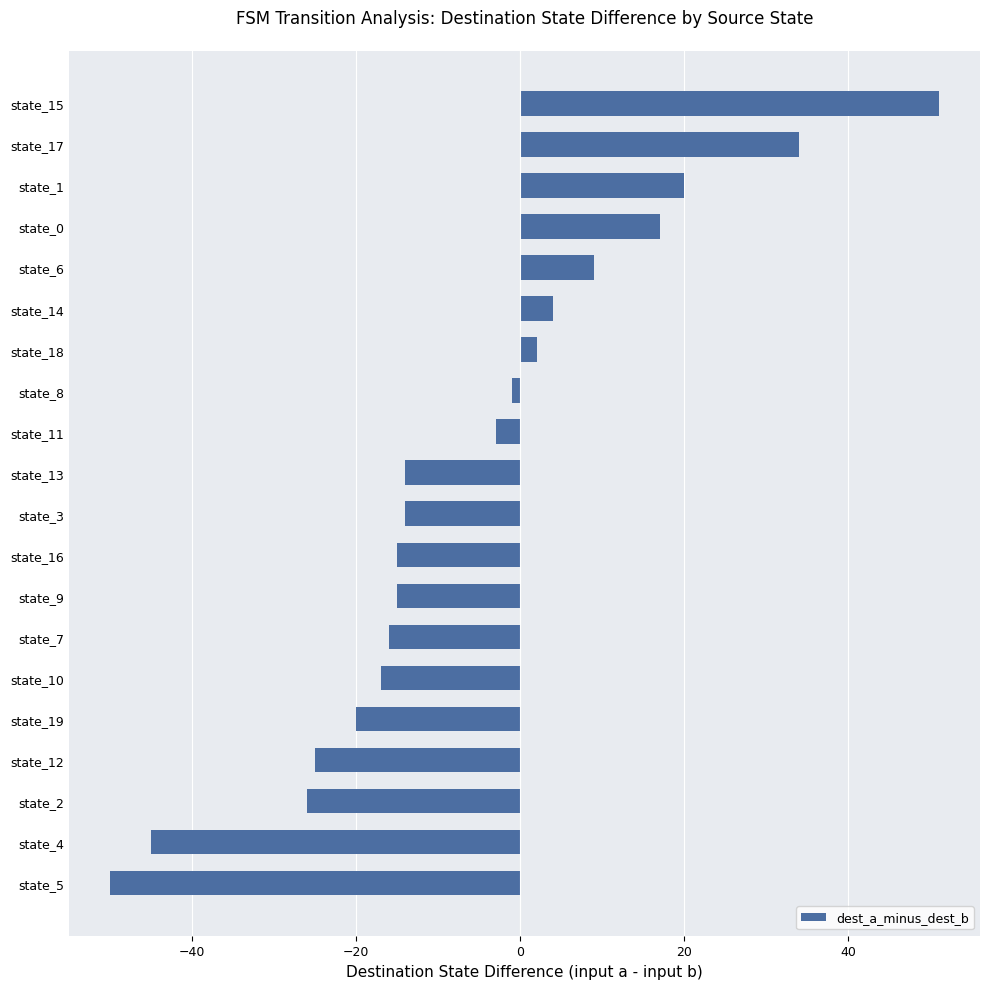

Reading bottom to top, list all the values displayed in this chart.

-50	-45	-26	-25	-20	-17	-16	-15	-15	-14	-14	-3	-1	2	4	9	17	20	34	51